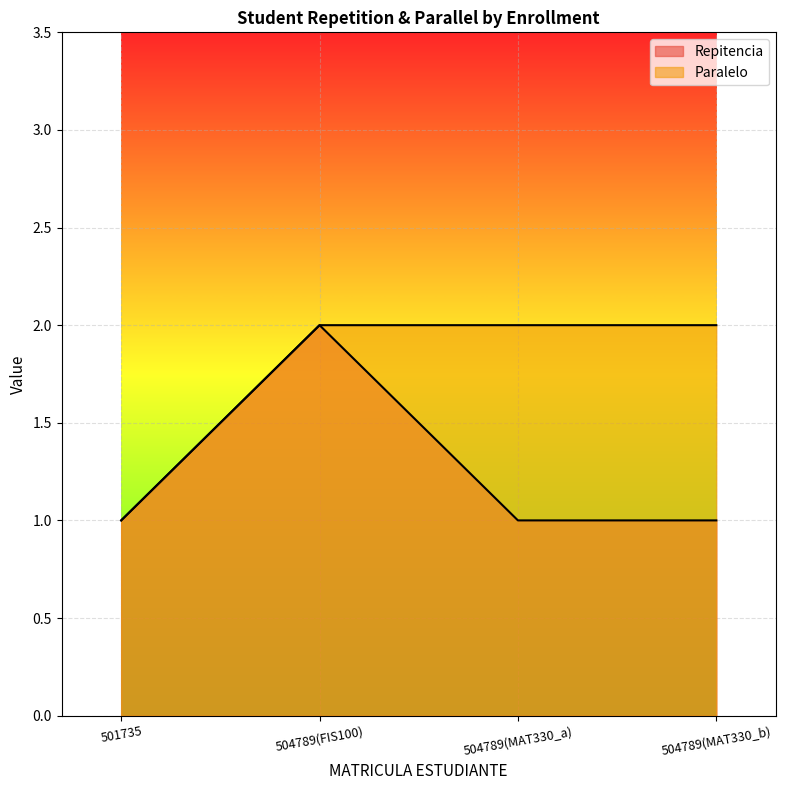

Count the Repitencia values in the range 1 to 2.

4